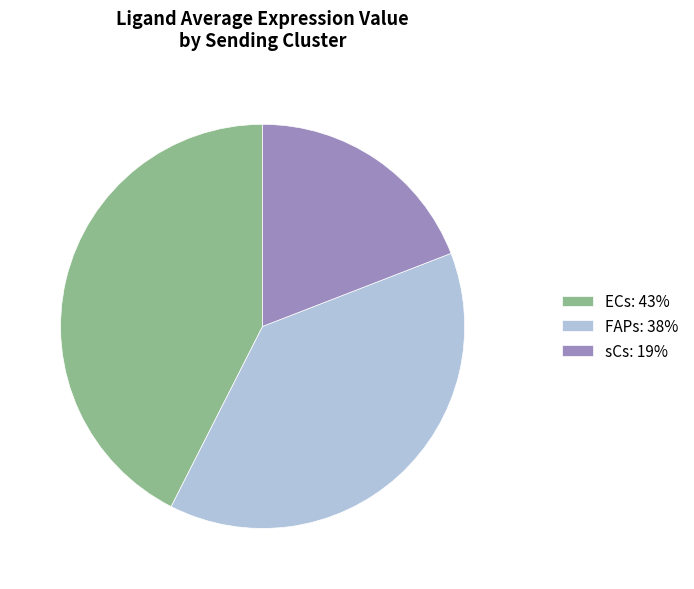

Is there a majority slice in this chart?

No